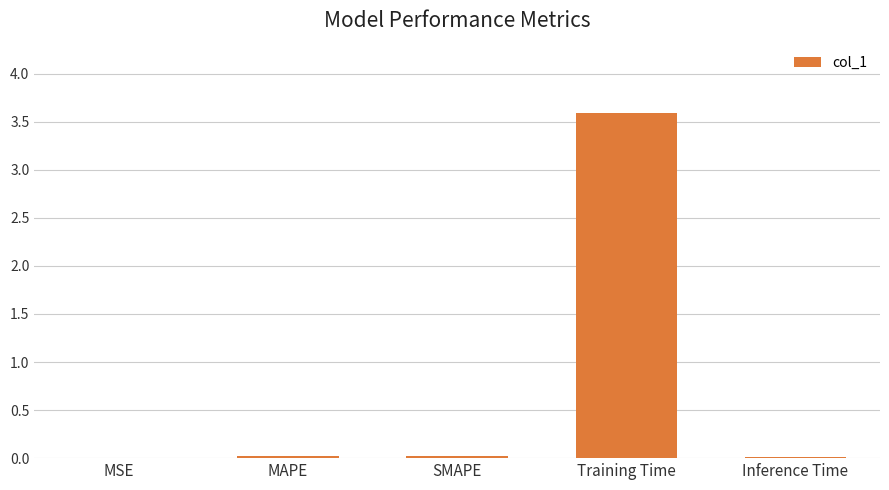

Is it true that the value at Inference Time is 0.0?

True